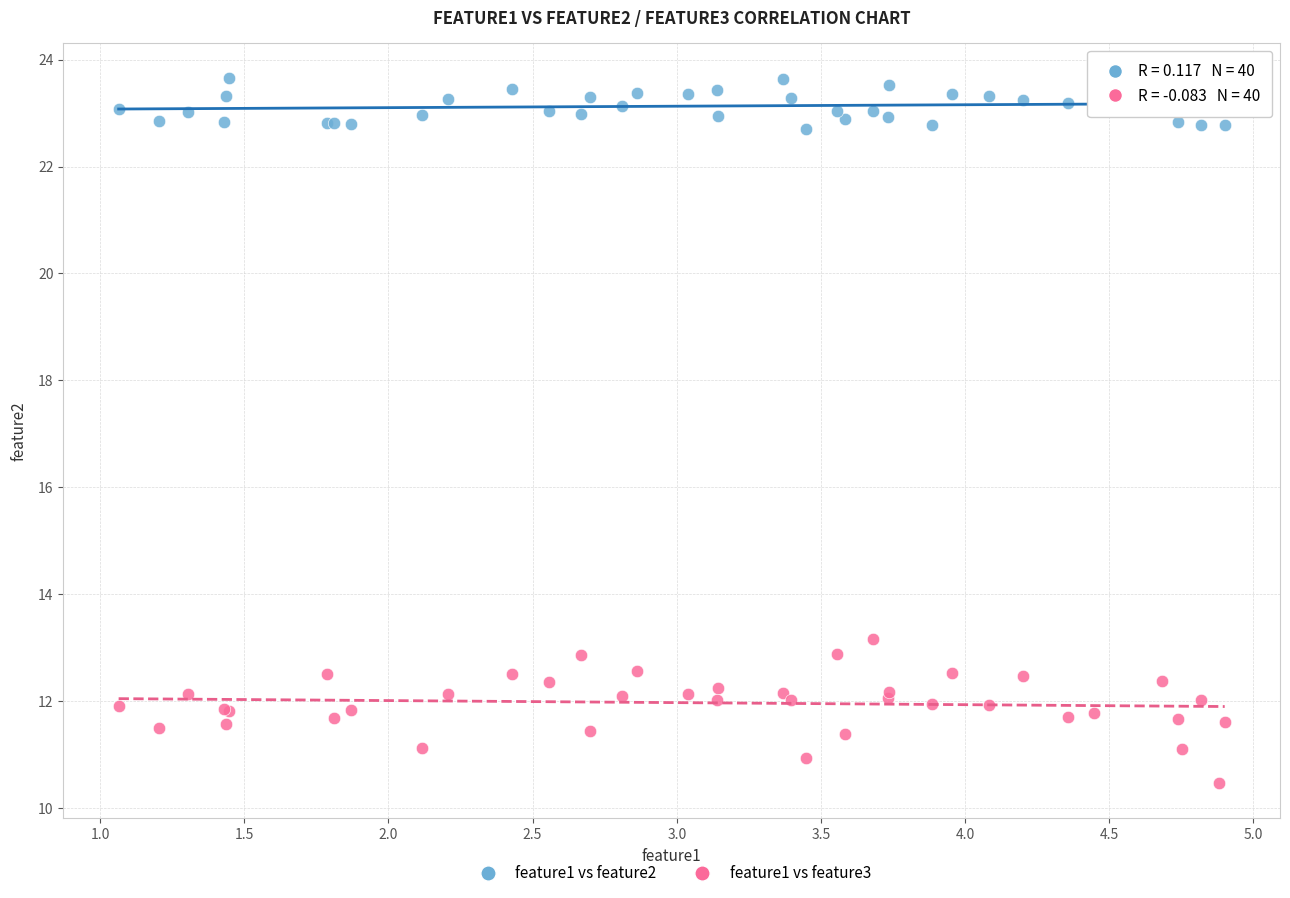

Across all series, what Y value is closest to 17?

13.2